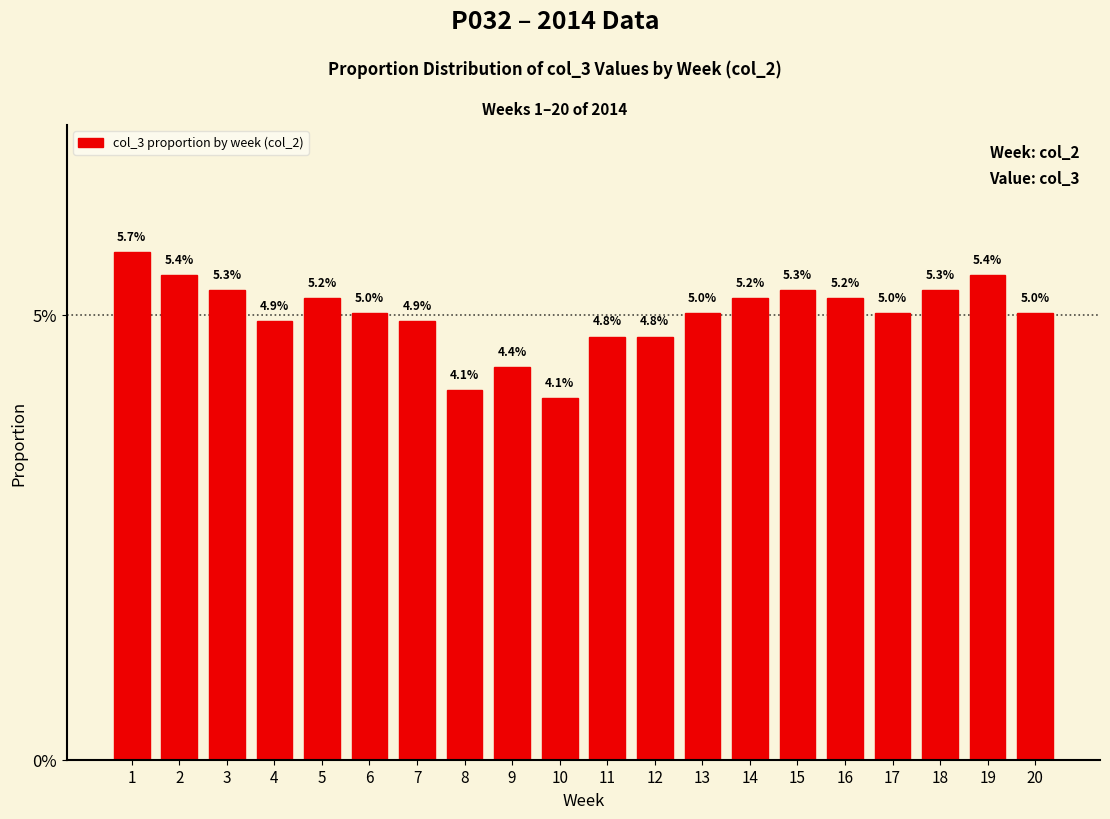

Are the bars horizontal?

No